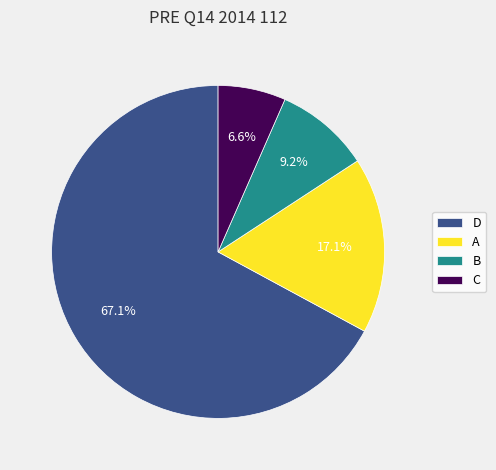

What percentage is the B slice, to the nearest percent?

9%